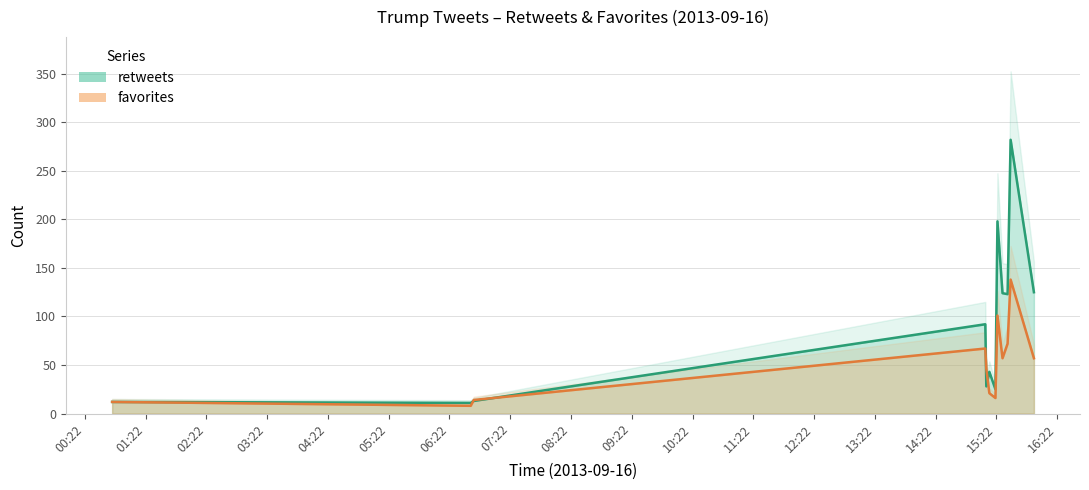

After their last crossing, which series has the higher values: favorites or retweets?

retweets